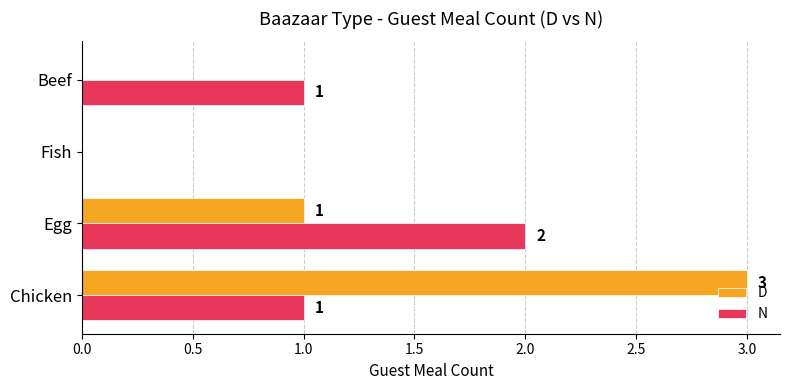

How many positive values does the D series have?

2